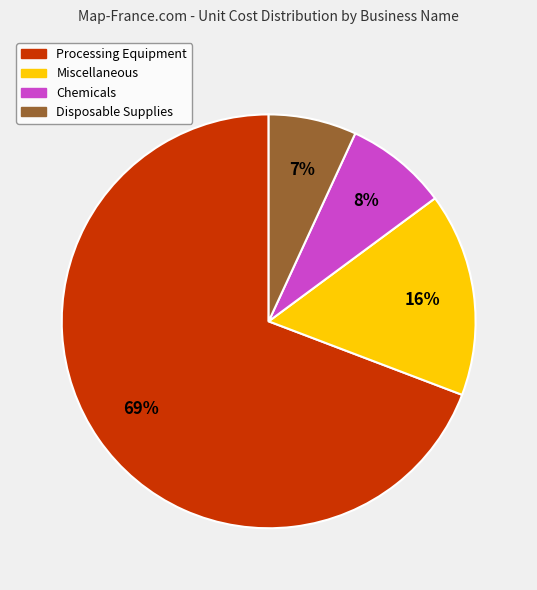

The Processing Equipment slice represents 80% of the pie. True or false?

False